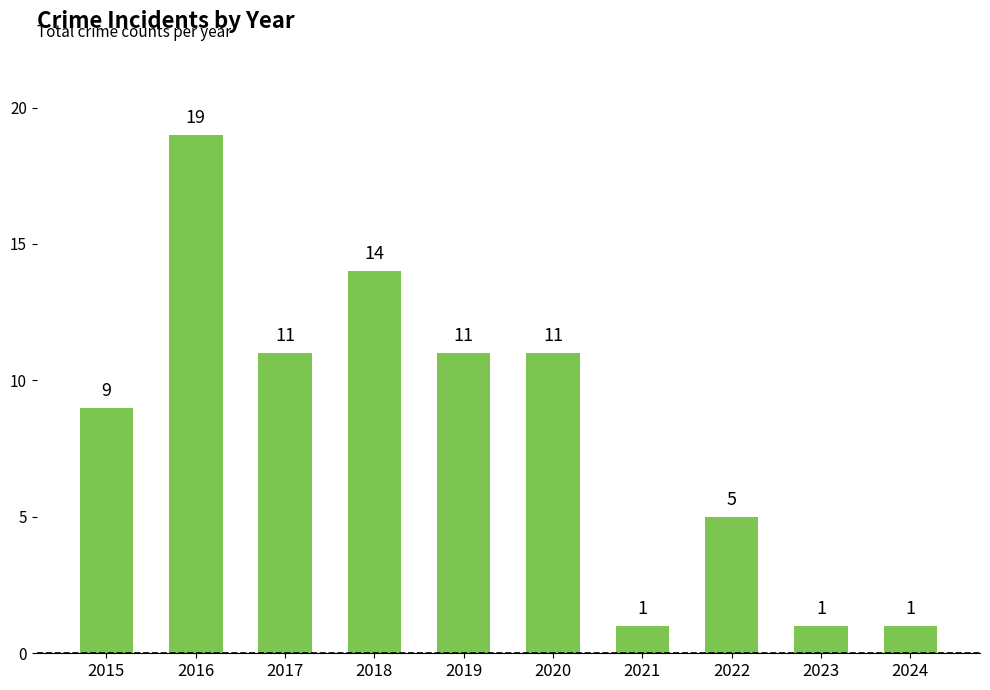

What is the value of the 3rd bar from the left?

11